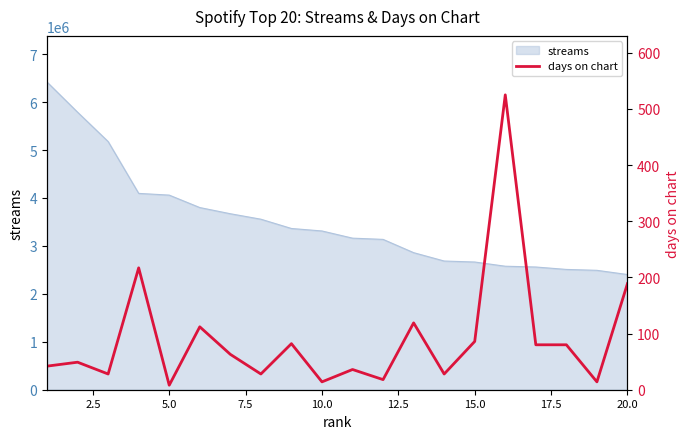

What is the lowest value of the streams series?

2402592